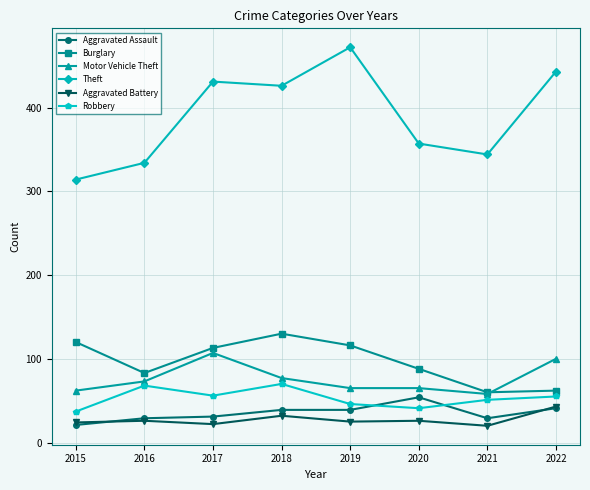

At how many categories does at least one series exceed 191?

8